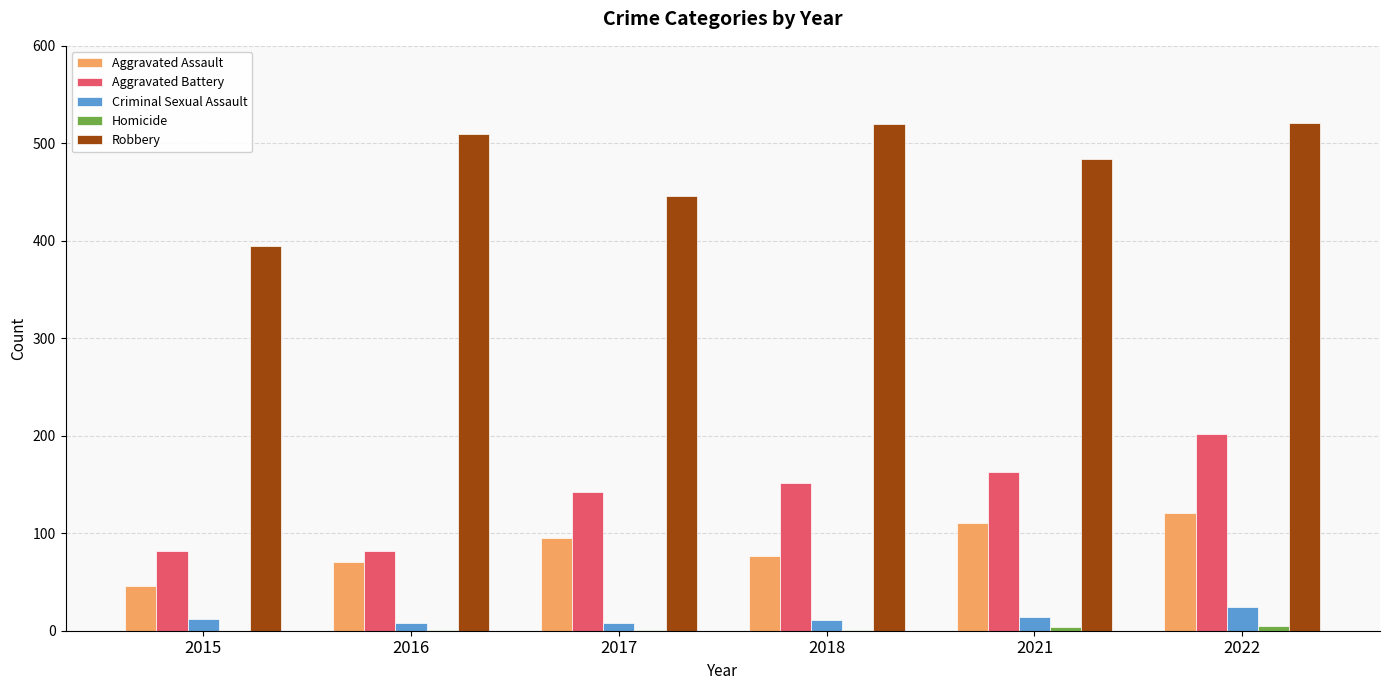

At which category is the sum across all series the highest?

2022